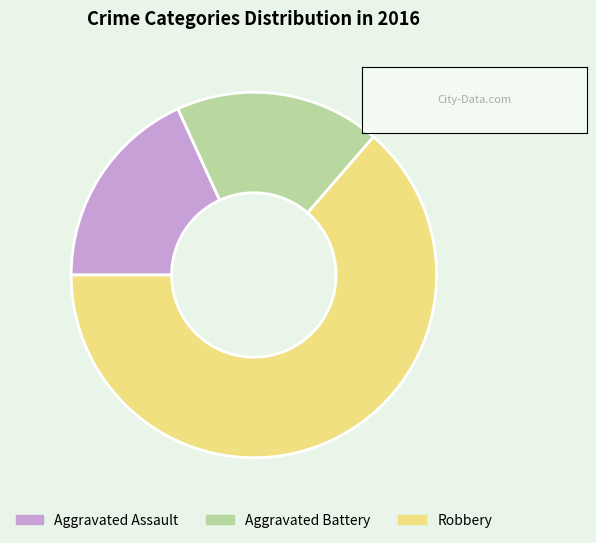

Do Aggravated Battery and Aggravated Assault together represent more than half of the pie?

No